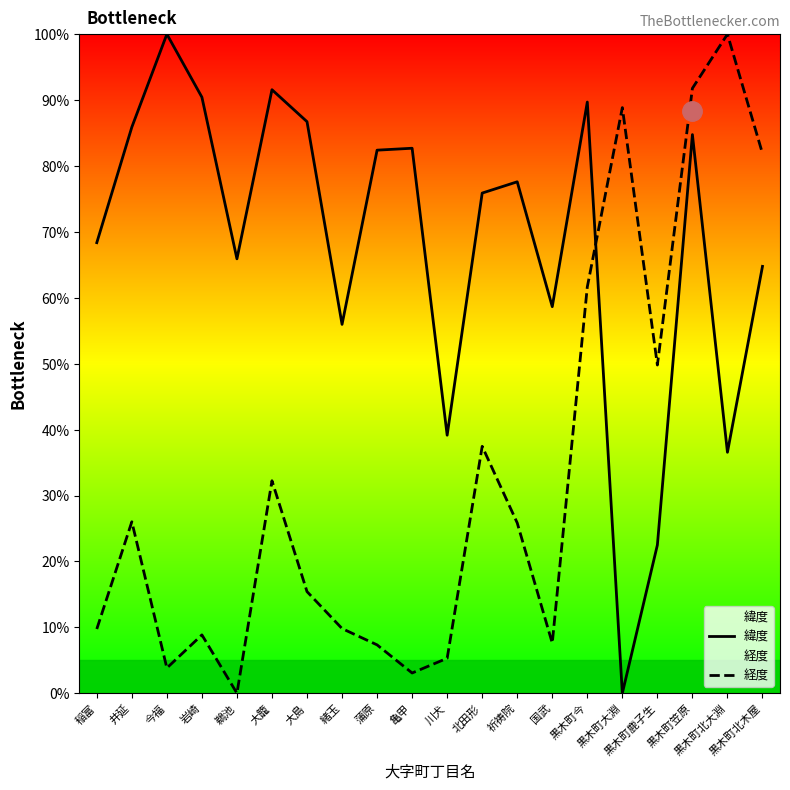

What is the sum of the 経度 values at 黒木町笠原 and 黒木町大淵?

180.6